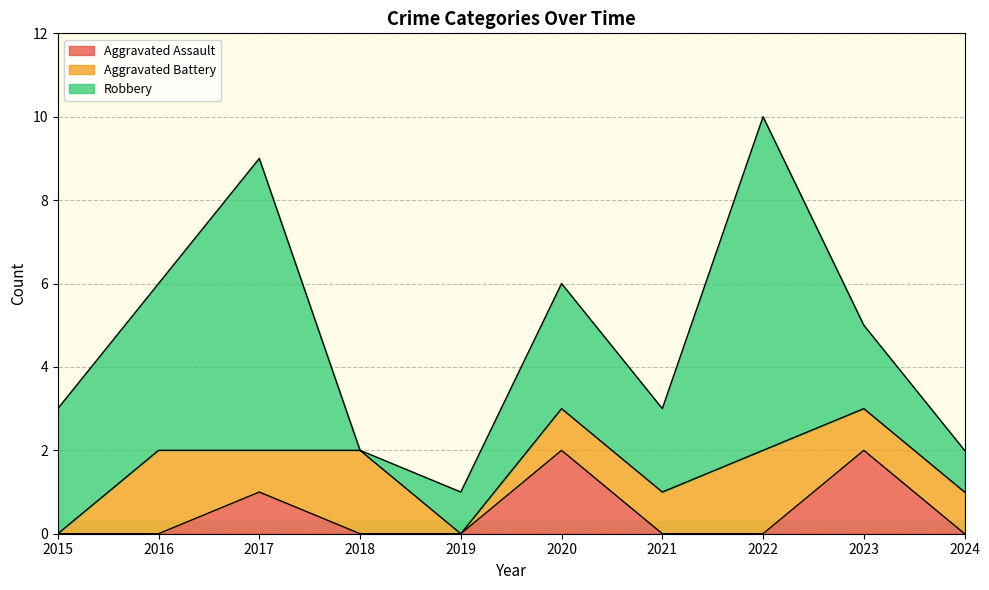

What is the sum of the Robbery values at 2015 and 2018?

3